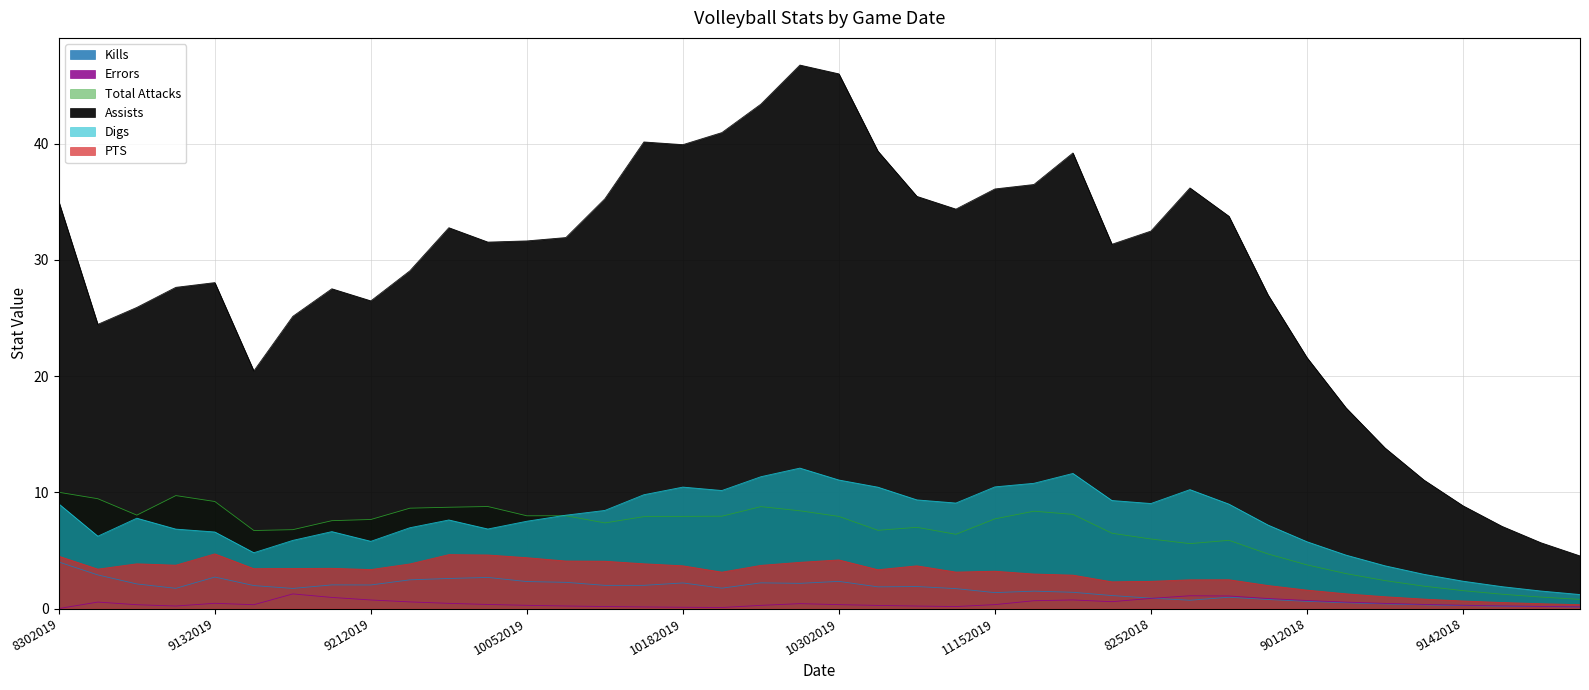

What is the label of the 14th point from the left?

10062019